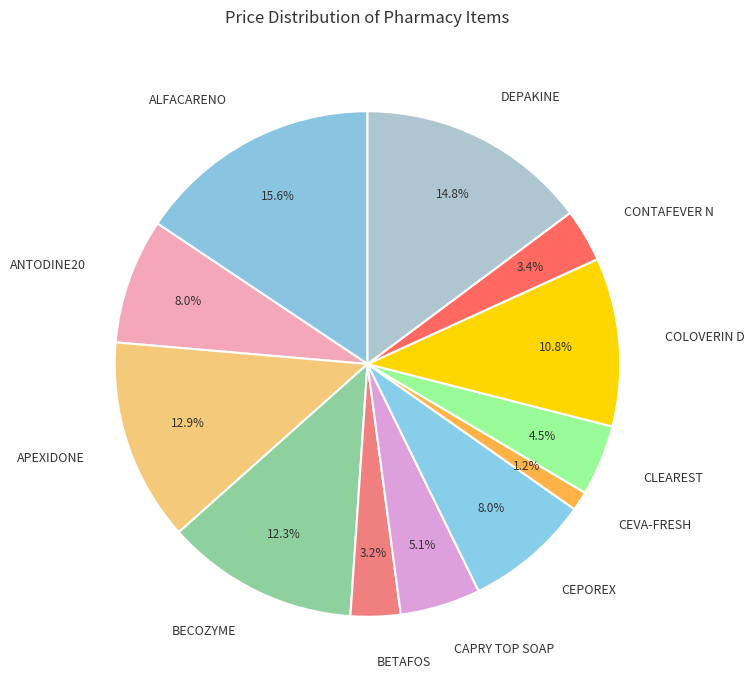

To the nearest percent, what is the average slice percentage?

8%